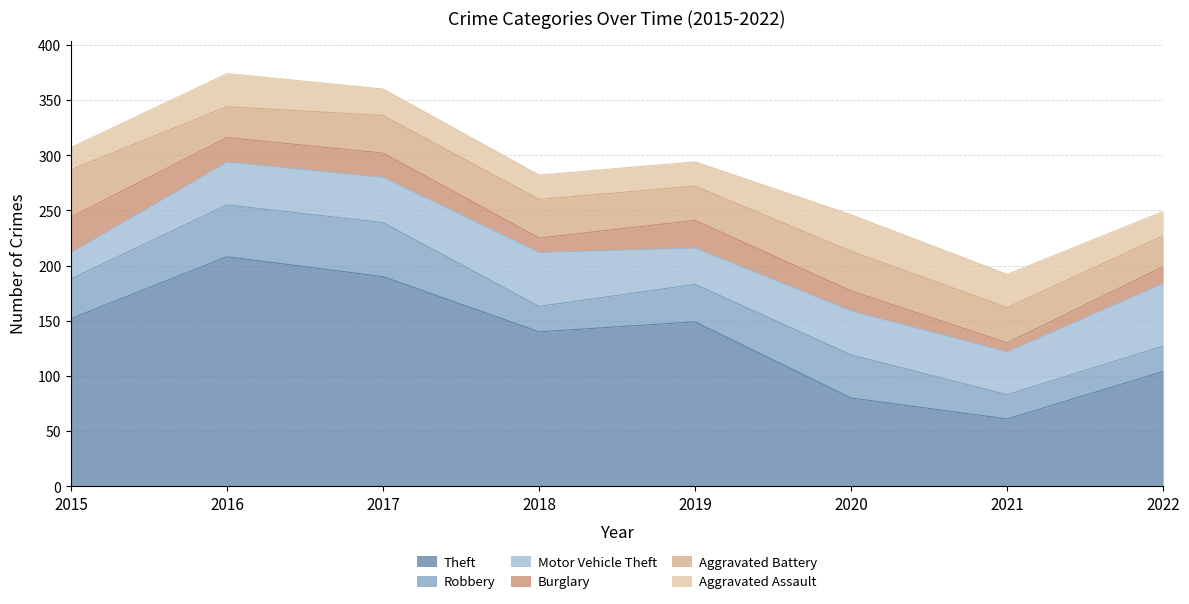

Rank the series at 2016 from highest to lowest value.

Theft, Robbery, Motor Vehicle Theft, Aggravated Assault, Aggravated Battery, Burglary